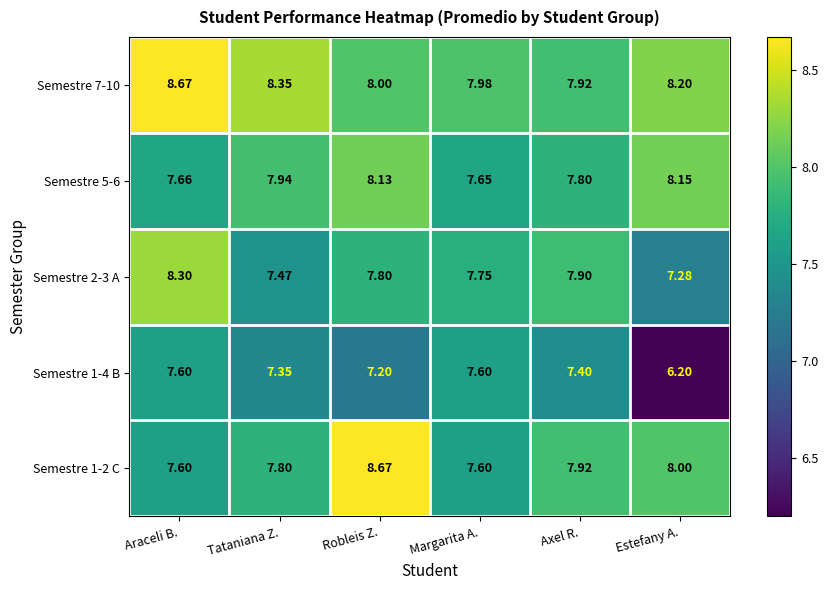

Where is Semestre 7-10 nearest to the value 8?

Robleis Z.